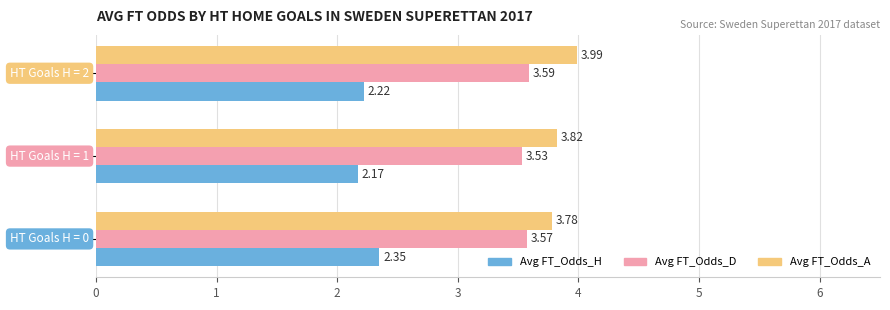

Which series has the largest total across all categories?

Avg FT_Odds_A